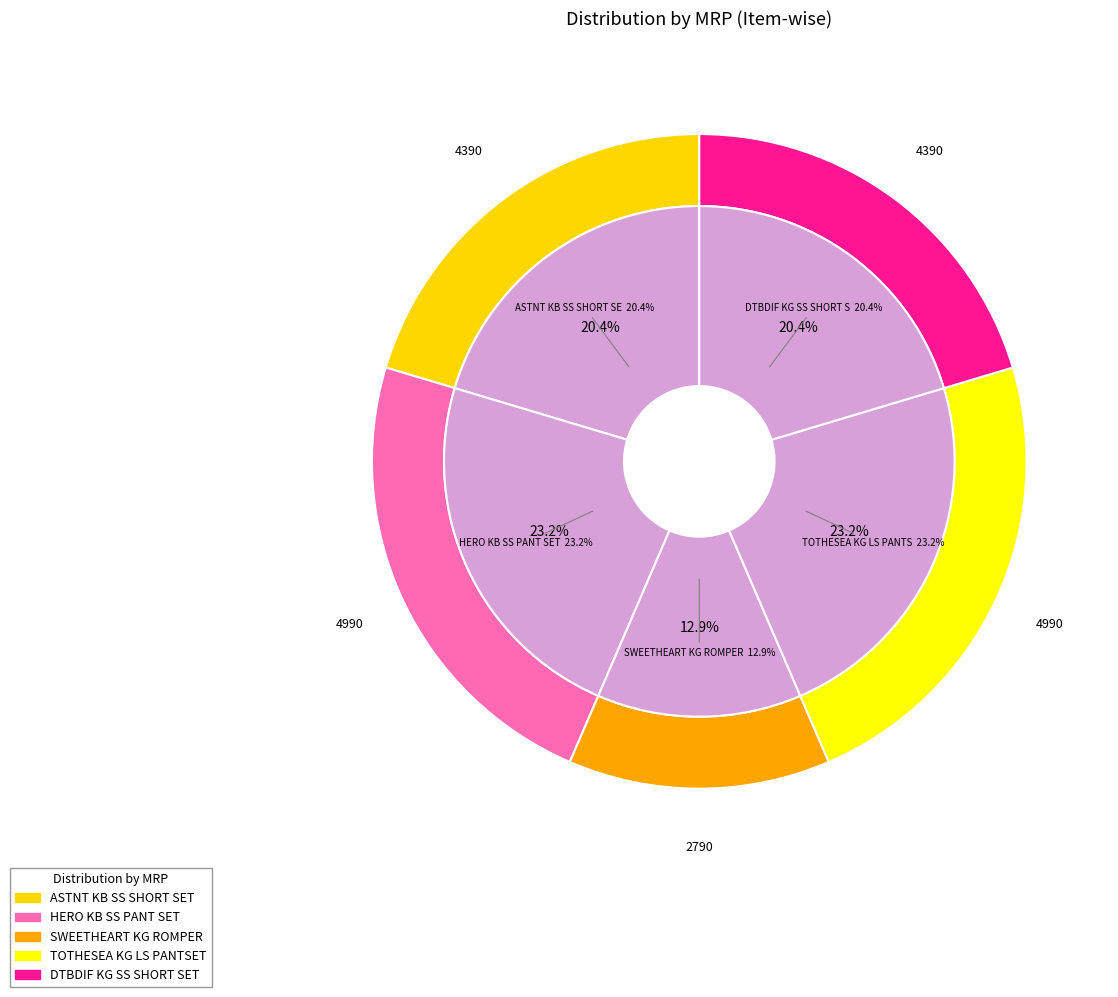

To the nearest percent, what is the combined percentage of DTBDIF KG SS SHORT SET and SWEETHEART KG ROMPER?

33%